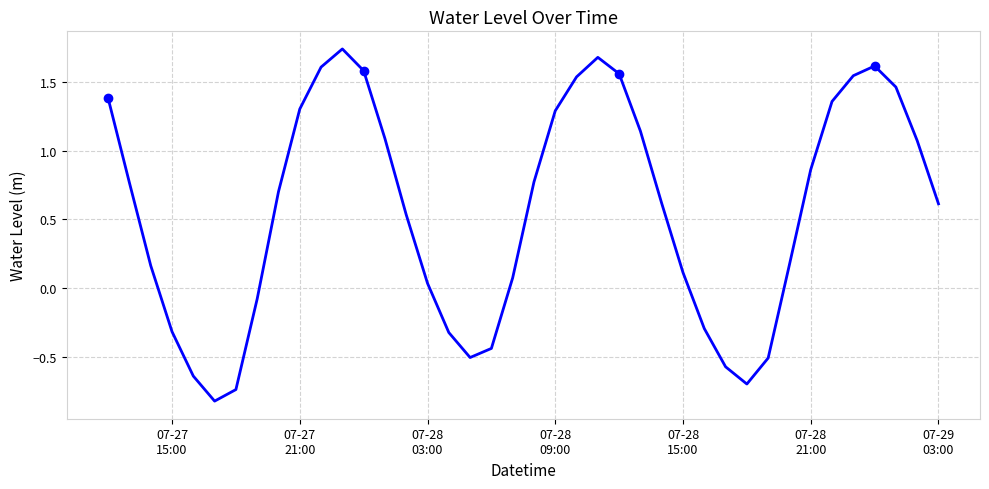

What is the difference between the second highest and second lowest values?

2.4